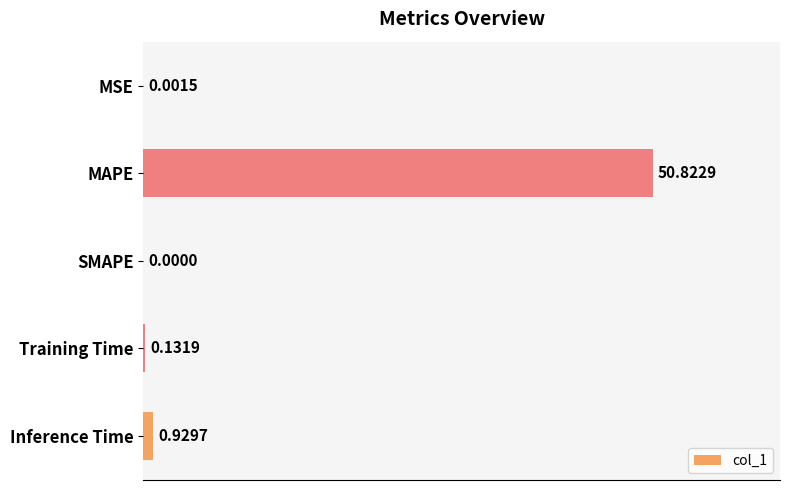

What is the sum of the values at SMAPE and MAPE?

50.8